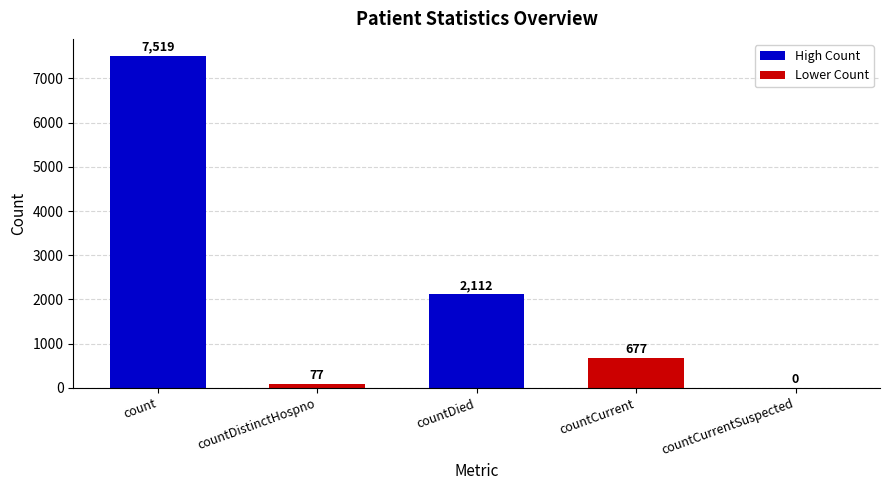

Between countCurrentSuspected and countDistinctHospno, which is larger?

countDistinctHospno